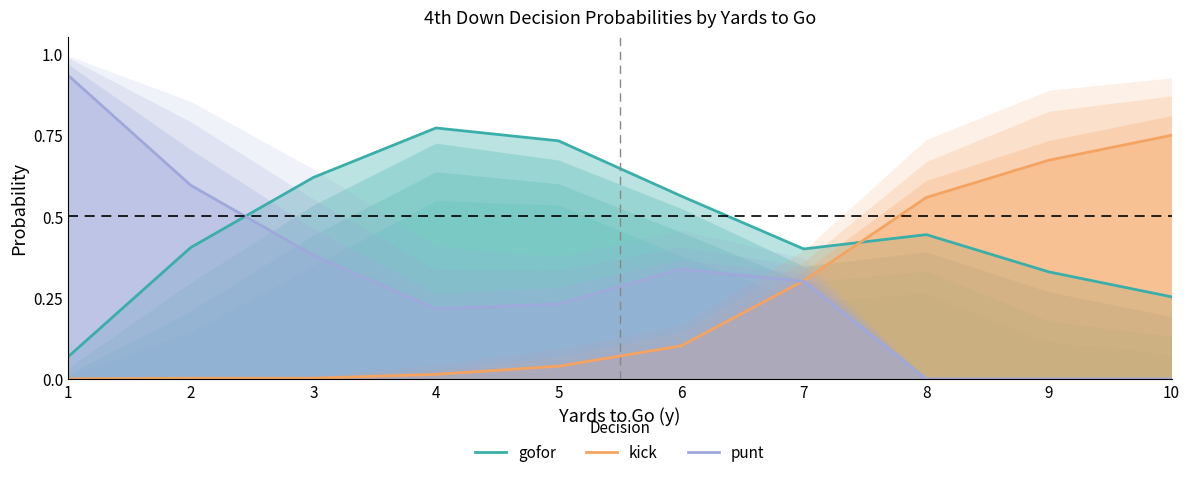

Is it true that punt equals 0.6 at 2?

True